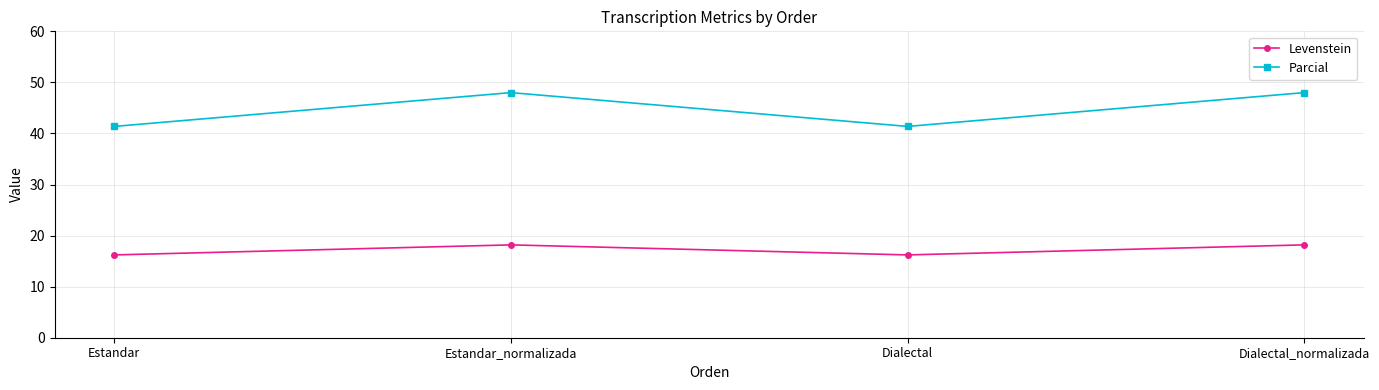

True or false: Levenstein and Parcial intersect in this chart.

False